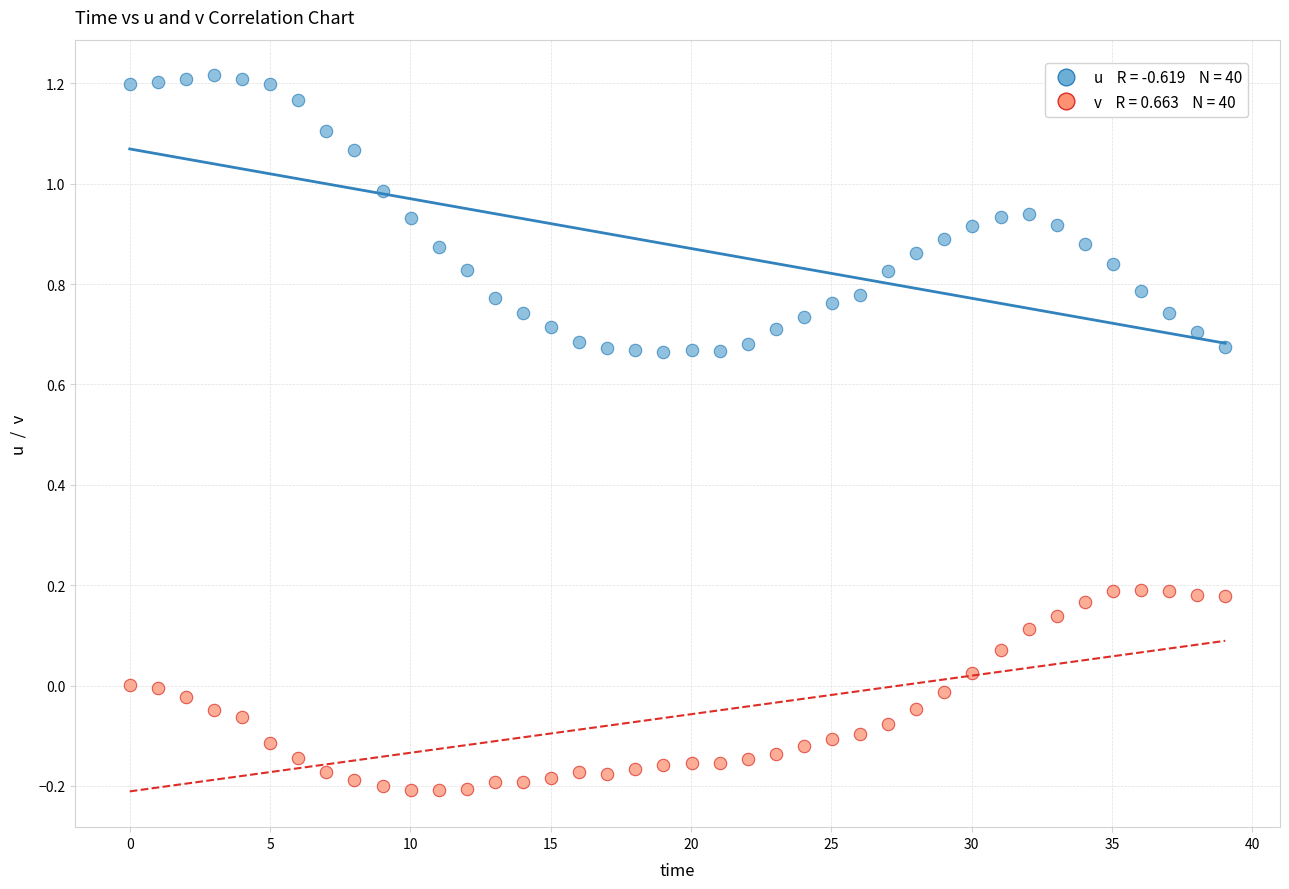

Across all data points, what is the range of Y values (max minus min)?

1.4